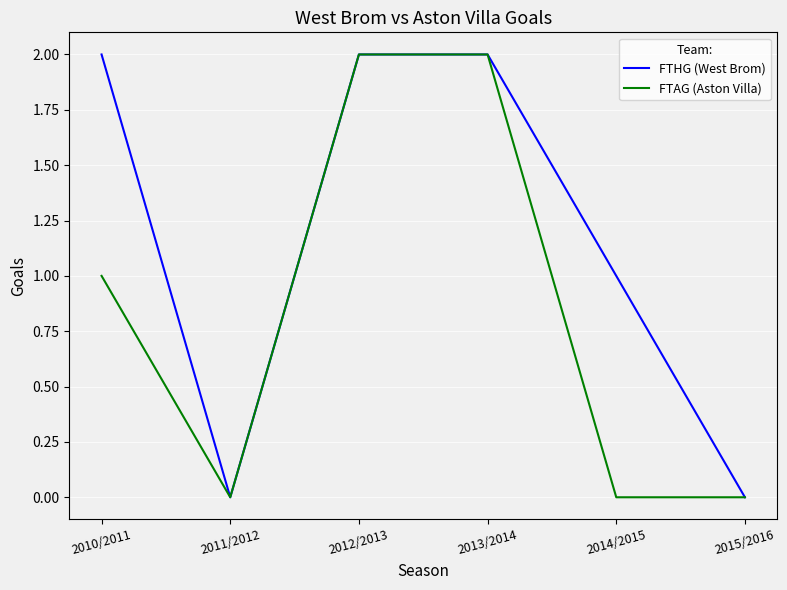

True or false: FTHG (West Brom) has a value of 0 at 2011/2012.

True